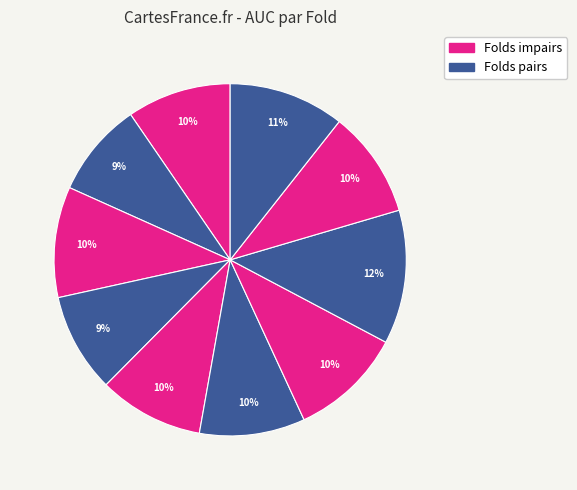

Rank the categories by value from lowest to highest.

2, 4, 1, 5, 6, 9, 3, 7, 10, 8